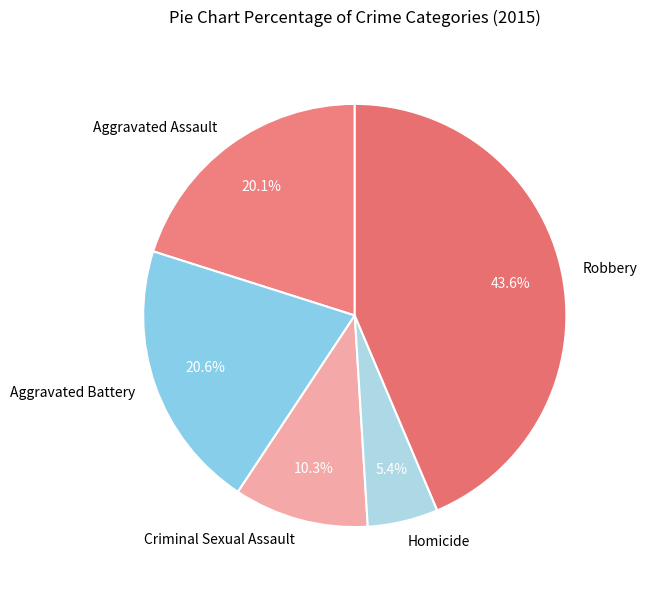

What is the ratio of the value at Aggravated Battery to the value at Homicide?

3.8